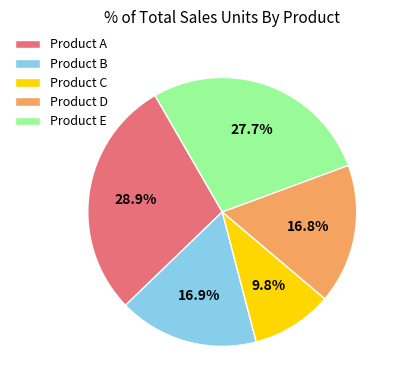

Is the sum of Product D and Product B greater than half?

No